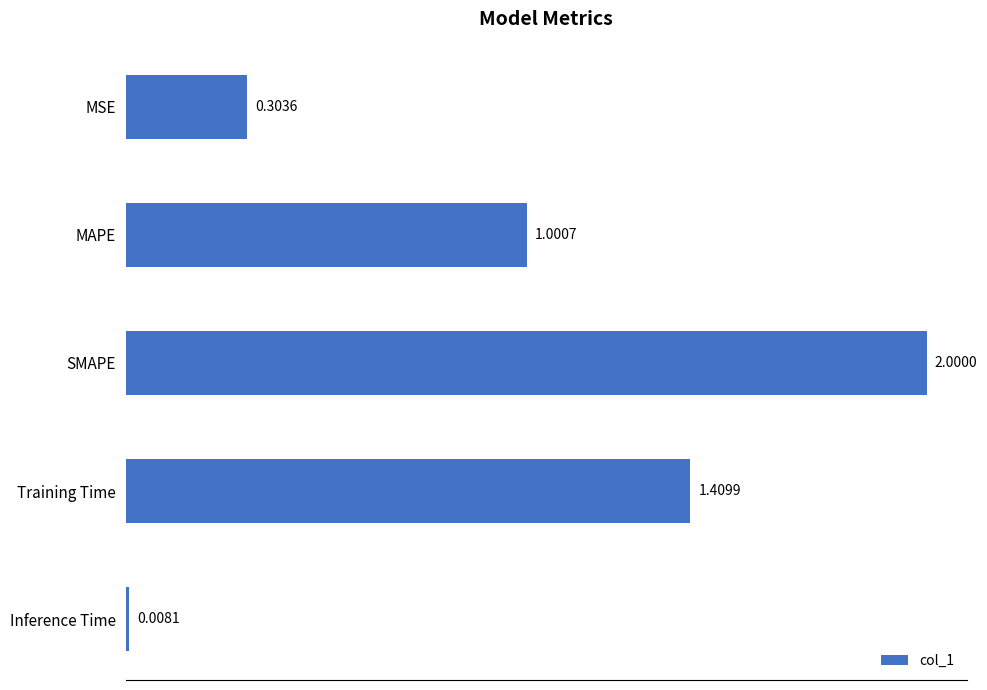

How many series are shown in this chart?

1